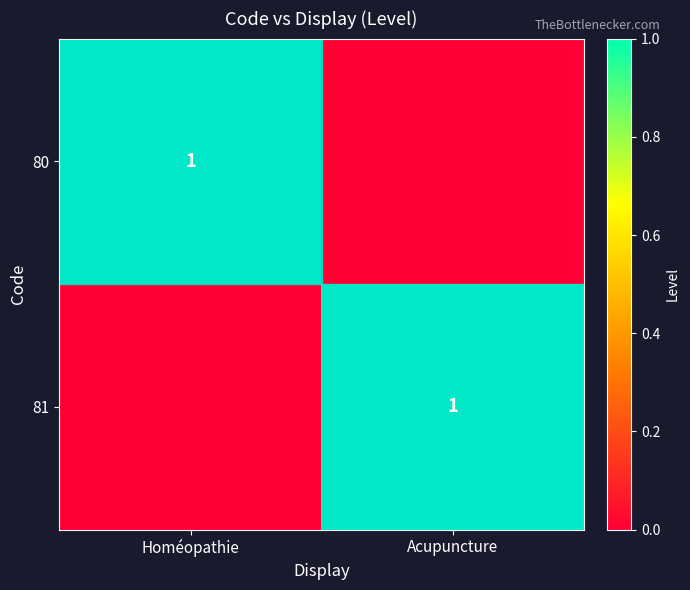

The 80 series shows 1 at Homéopathie. True or false?

True